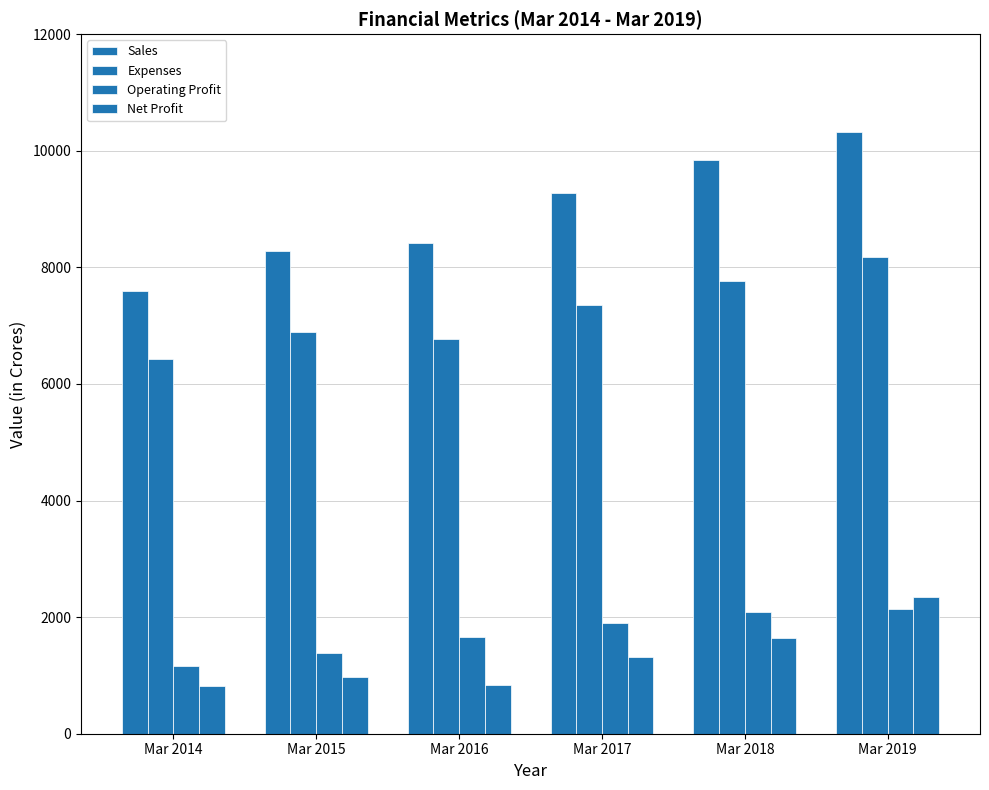

Count the number of data series in this chart.

4